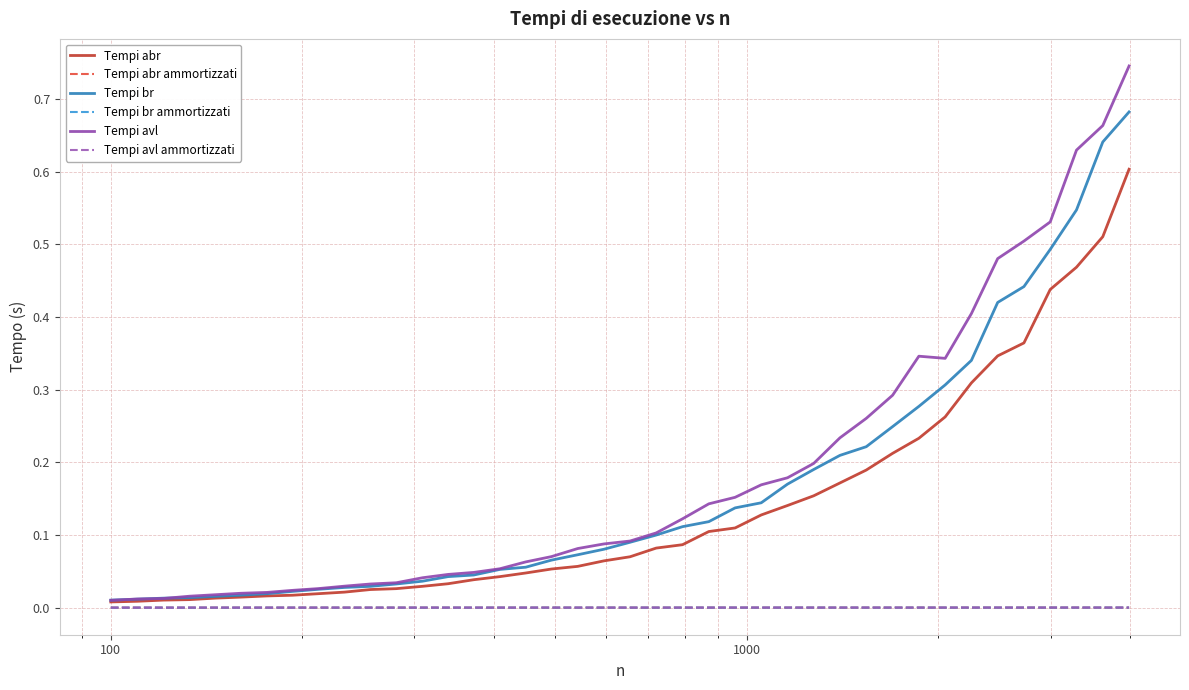

Which series has the largest range (max minus min)?

Tempi avl